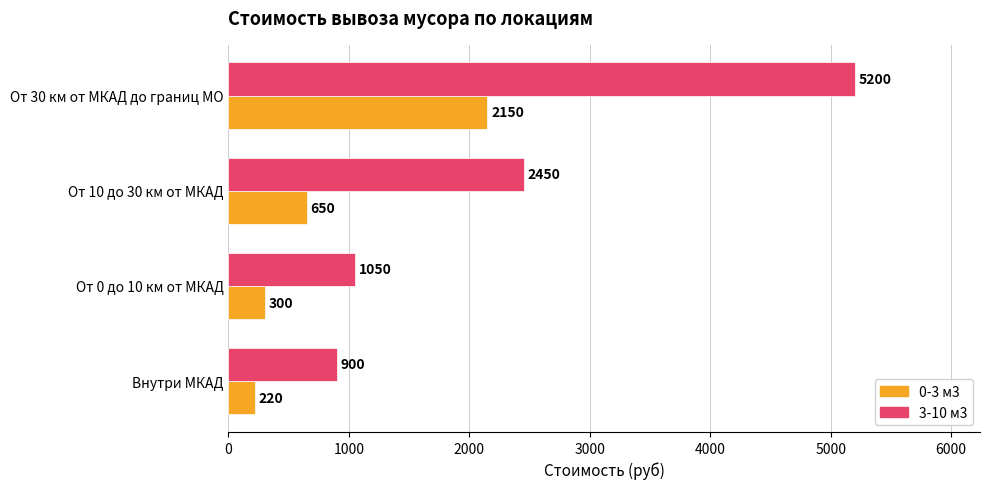

Which series has the widest spread of values?

3-10 м3